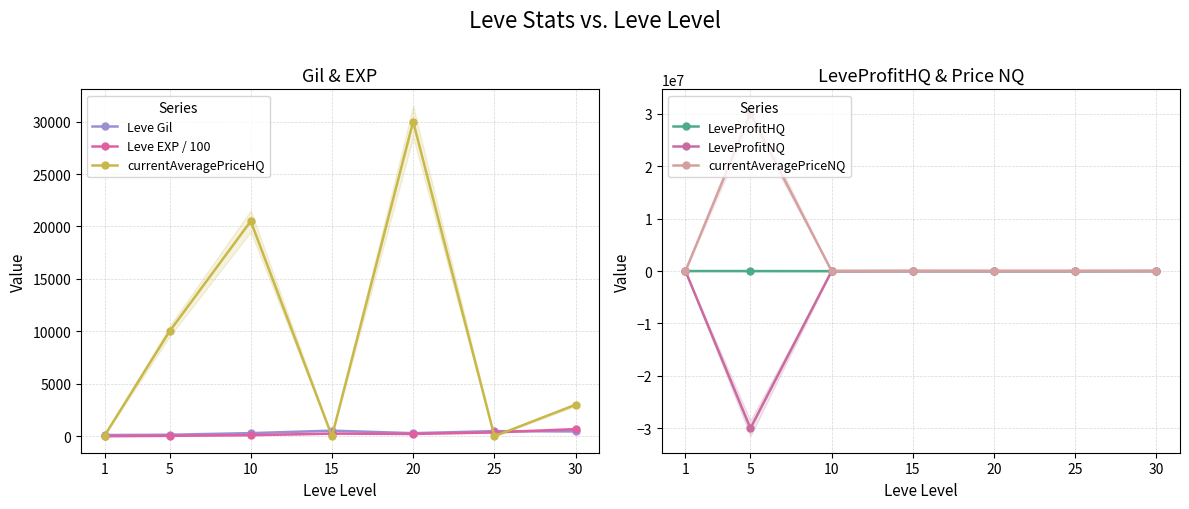

True or false: LeveProfitNQ and Leve Gil intersect in this chart.

False